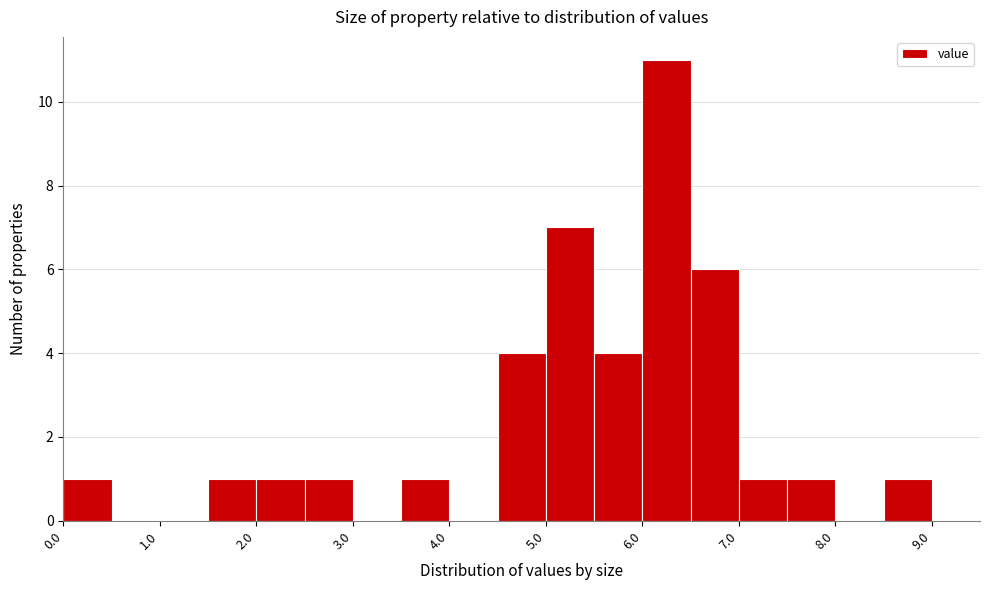

Reading left to right, transcribe this chart: for each bar, give the range it covers on the x-axis and its height. The values are not printed on the chart, so give them approximately, as read against the axis.

0.0 to 0.5: 1
0.5 to 1.0: 0
1.0 to 1.5: 0
1.5 to 2.0: 1
2.0 to 2.5: 1
2.5 to 3.0: 1
3.0 to 3.5: 0
3.5 to 4.0: 1
4.0 to 4.5: 0
4.5 to 5.0: 4
5.0 to 5.5: 7
5.5 to 6.0: 4
6.0 to 6.5: 11
6.5 to 7.0: 6
7.0 to 7.5: 1
7.5 to 8.0: 1
8.0 to 8.5: 0
8.5 to 9.0: 1
9.0 to 9.5: 0